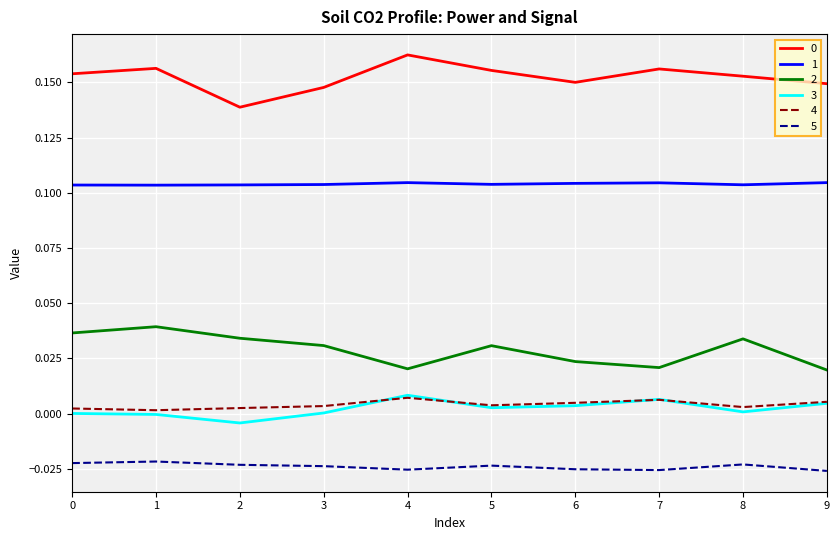

Is it true that 0 equals 0.0 at 8?

False